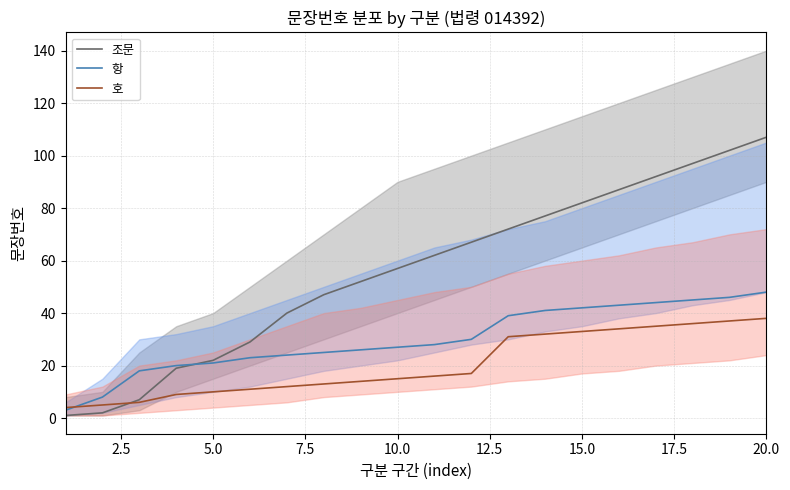

Is it true that 항 equals 69 at 15.0?

False